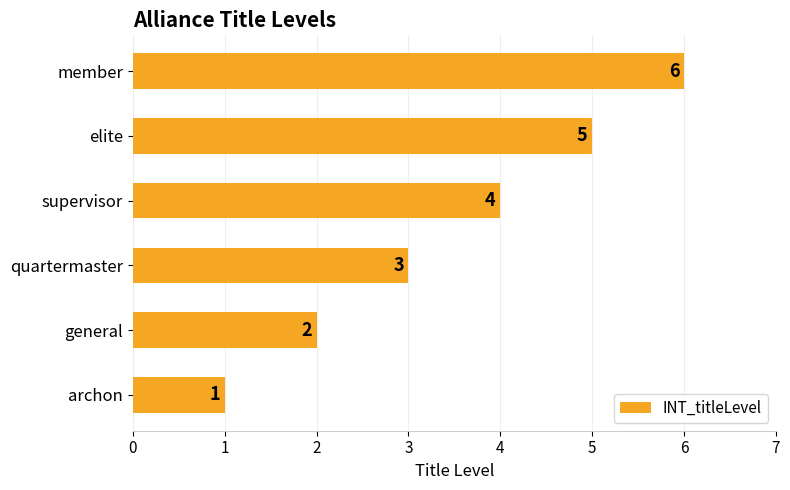

How many values are between 2 and 5?

4